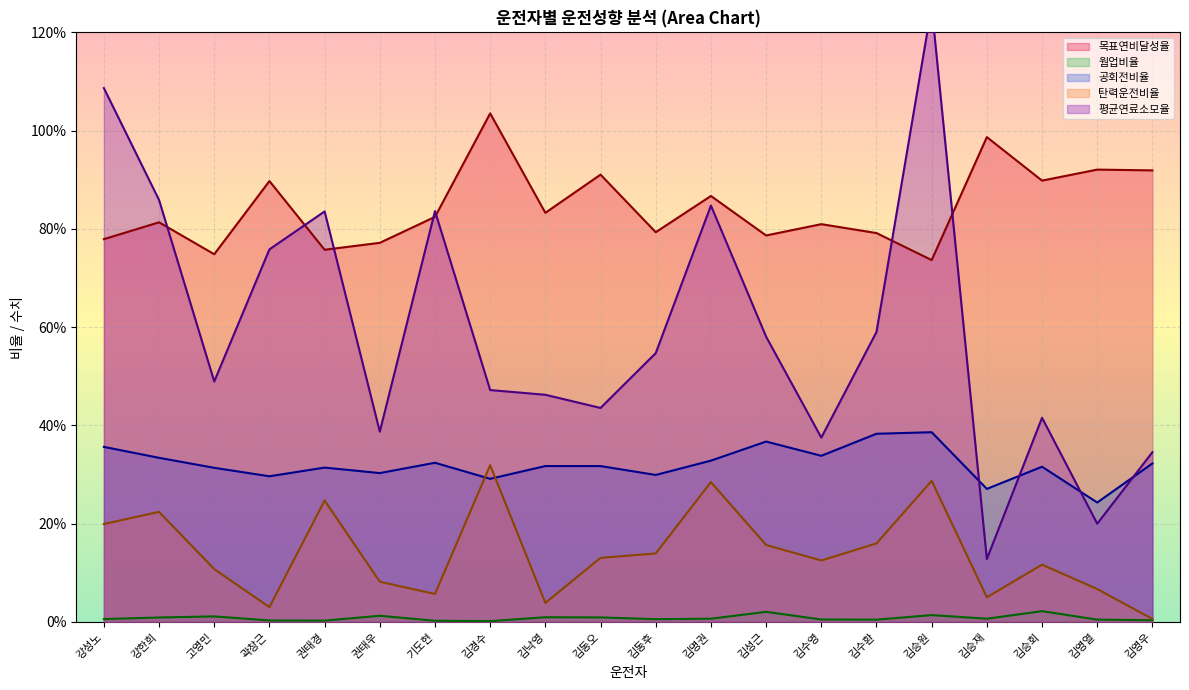

What is the total value across all series at 강한희?

2.2